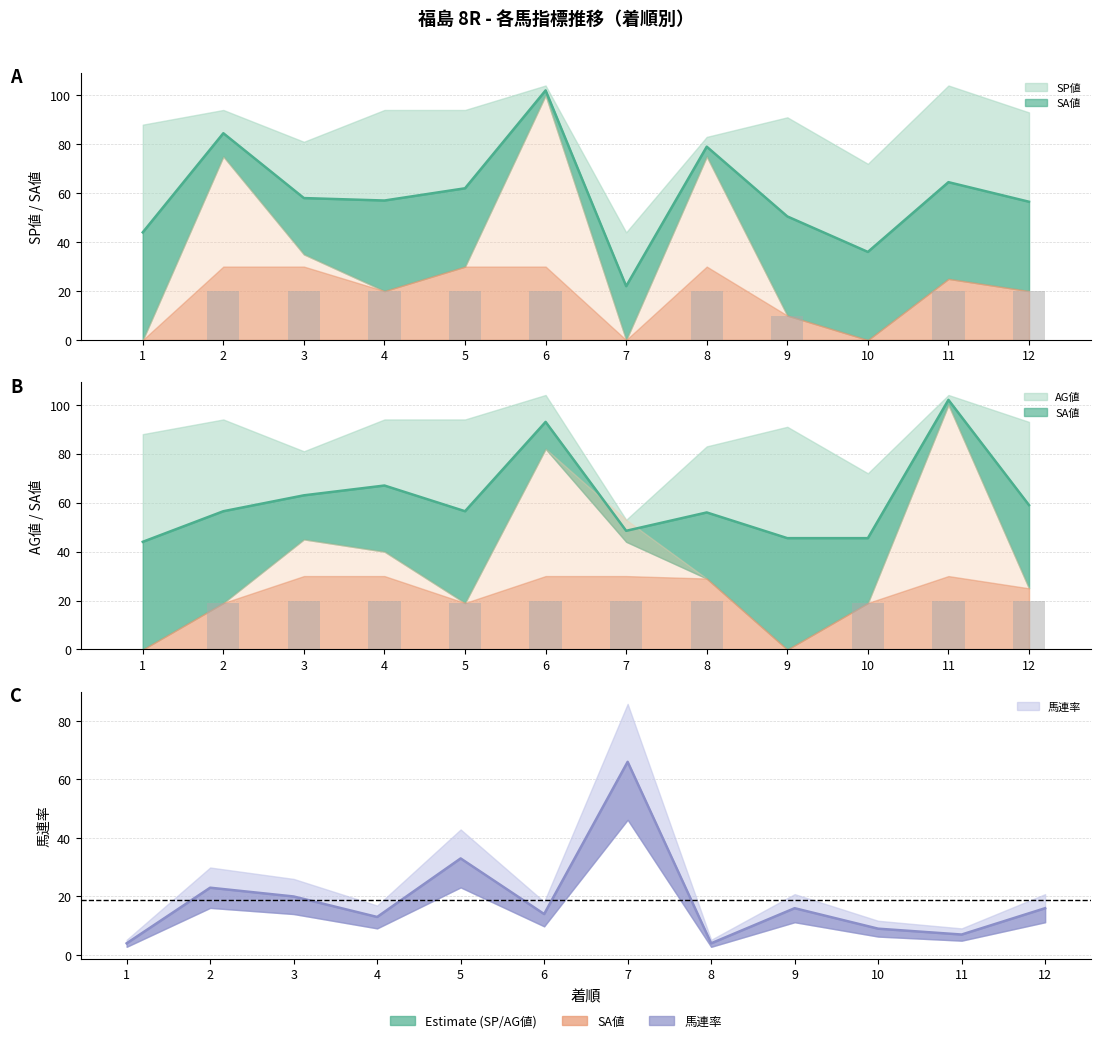

At how many categories does at least one series exceed 64?

12